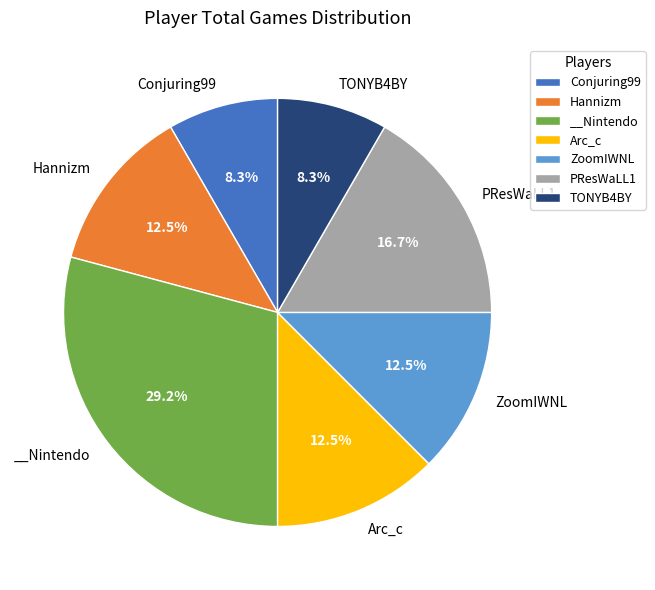

To the nearest percent, what is the difference between the largest and smallest slice percentages?

21%